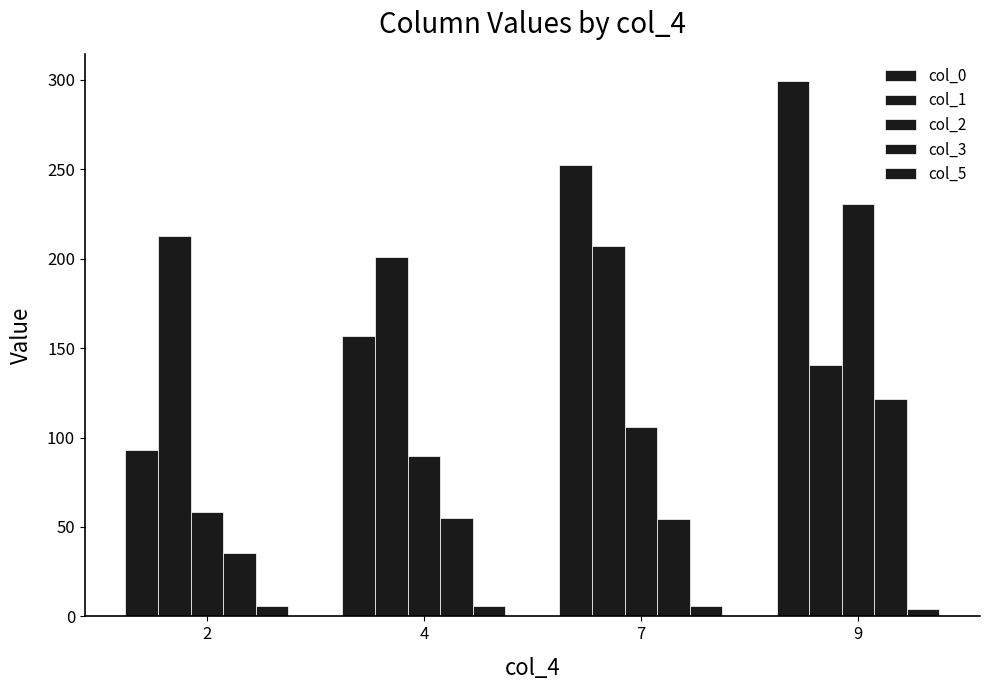

What is the total value across all series at 2?

405.4